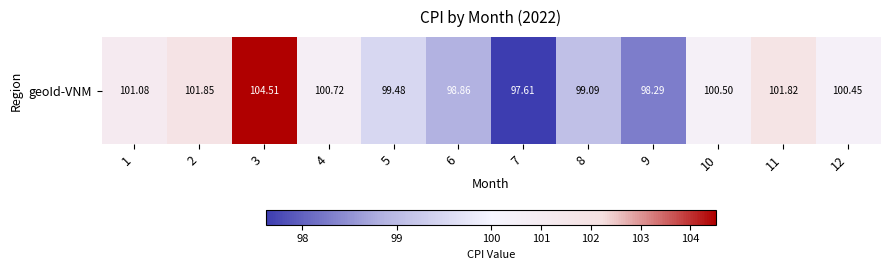

Reading left to right, extract all data points from this chart.

1=101.1	2=101.9	3=104.5	4=100.7	5=99.5	6=98.9	7=97.6	8=99.1	9=98.3	10=100.5	11=101.8	12=100.5